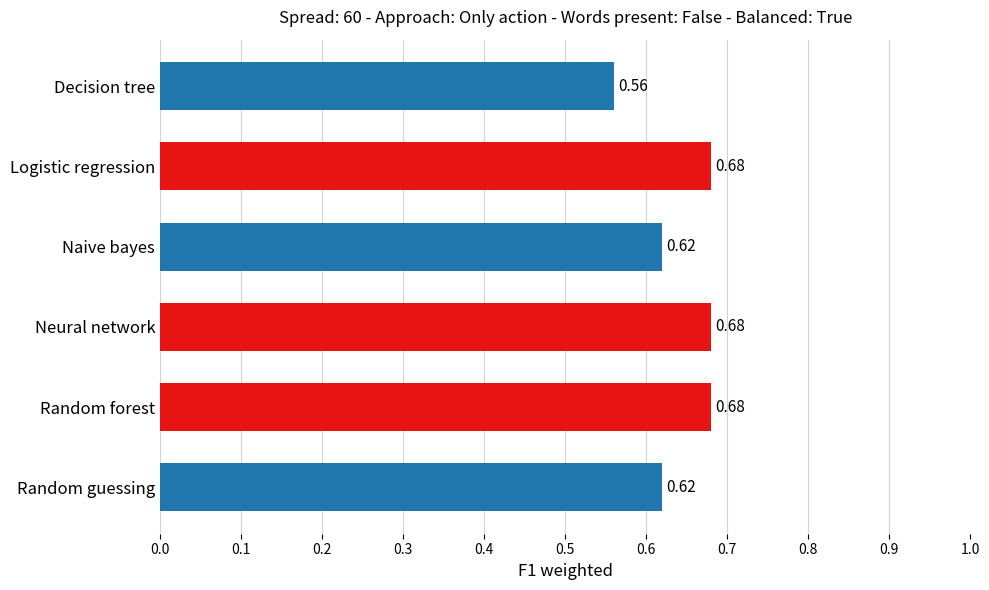

Between Random forest and Decision tree, which is larger?

Random forest